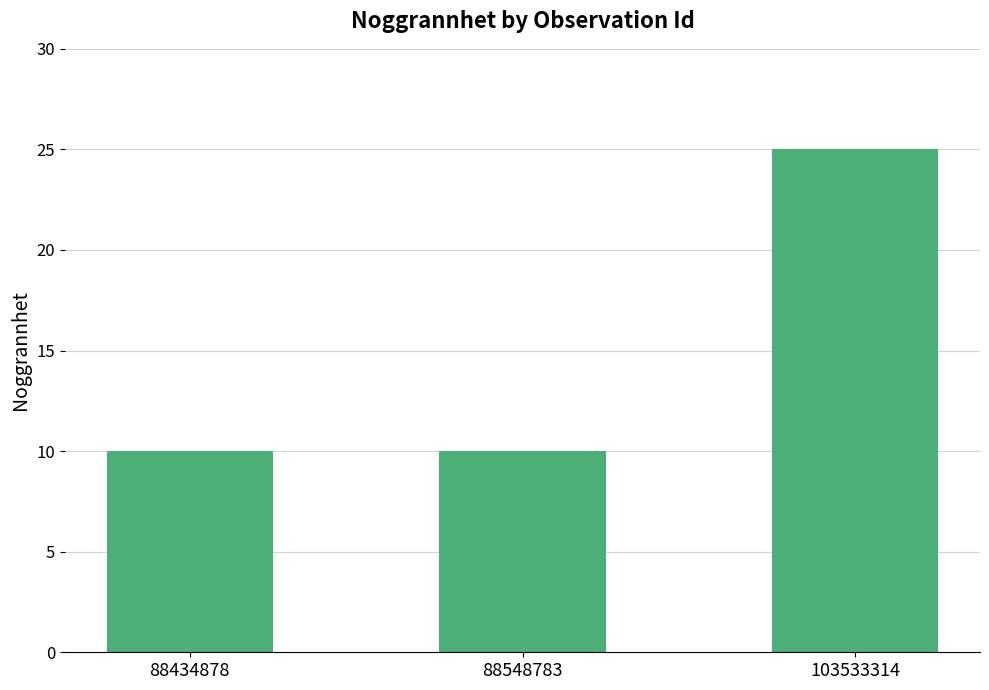

What is the sum of the values at 103533314 and 88548783?

35